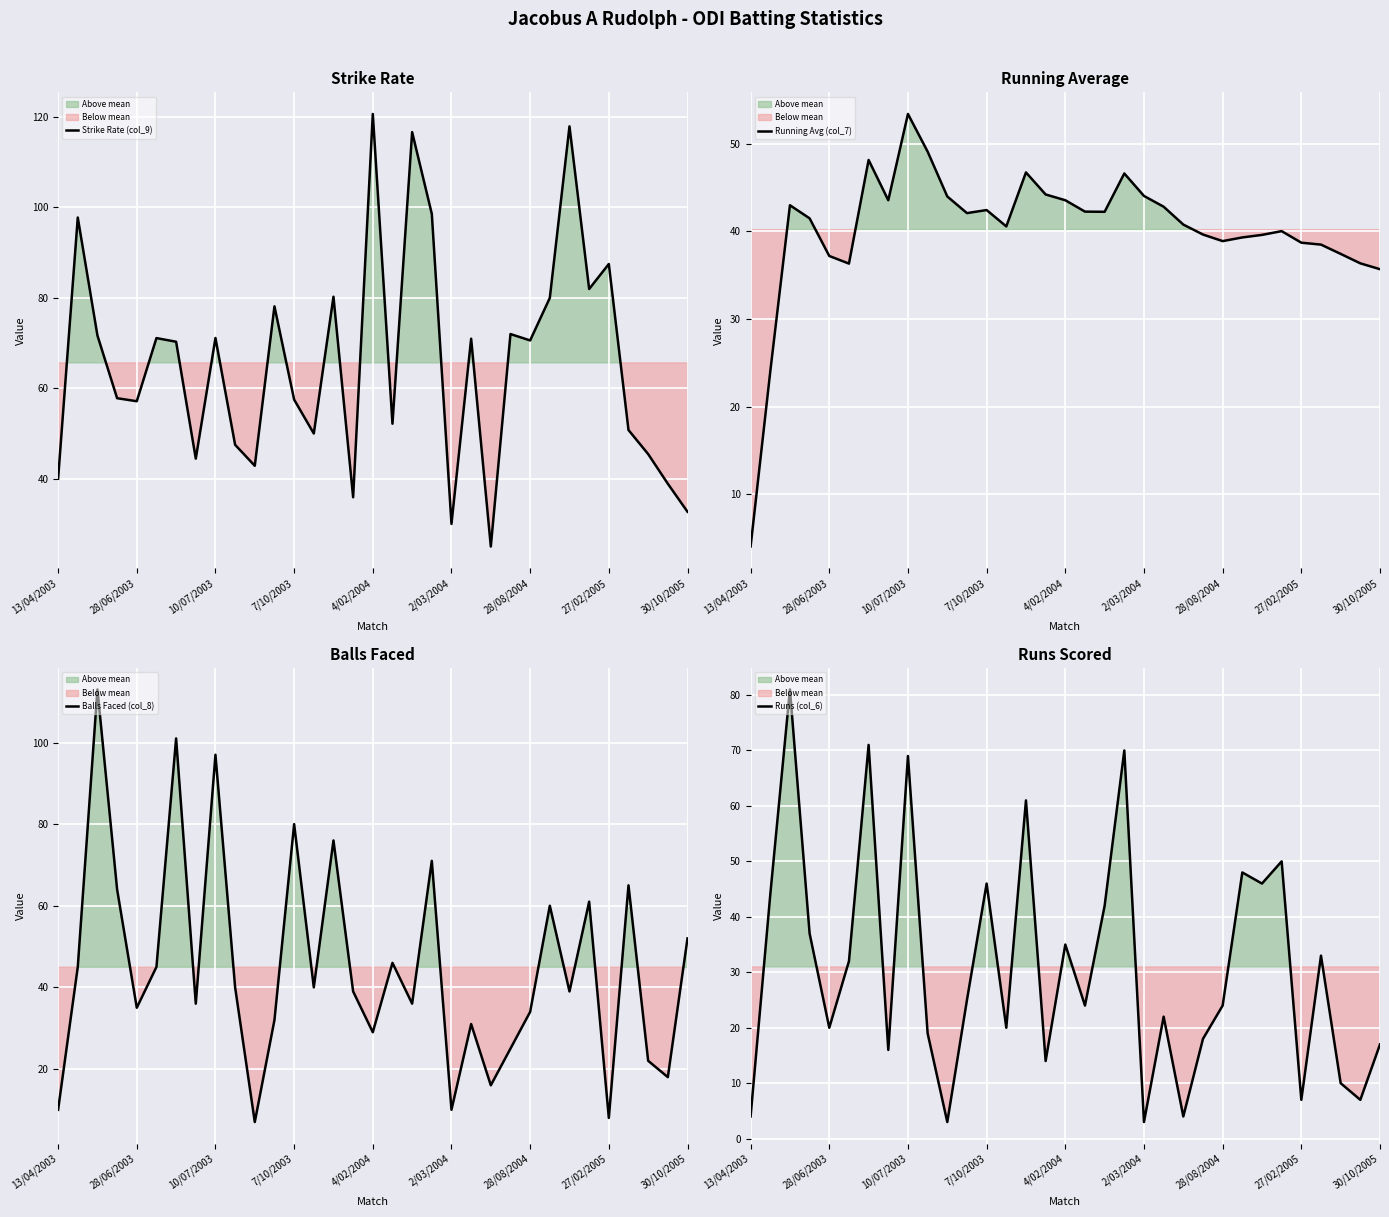

Is it true that Running Avg (col_7) equals 59.3 at 7/10/2003?

False